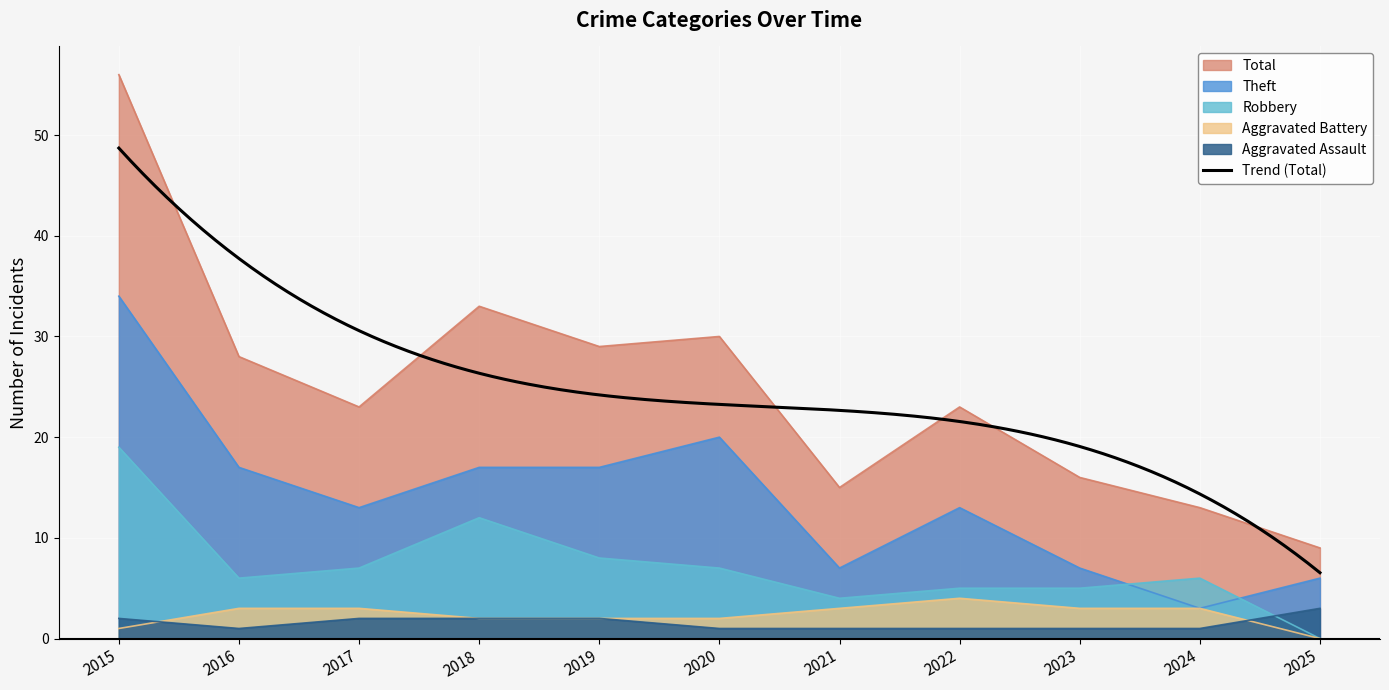

How many data points does each series have?

11